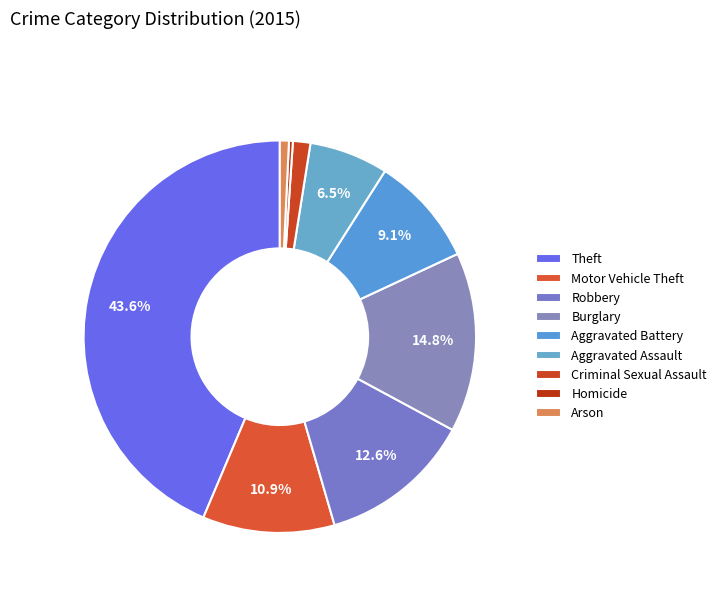

To the nearest percent, what portion does Motor Vehicle Theft represent?

11%